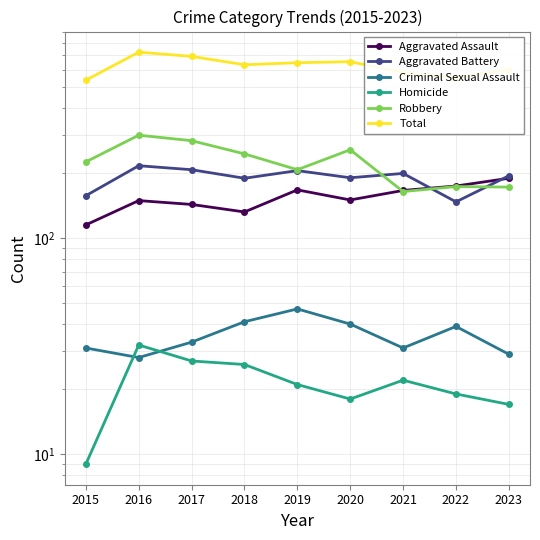

How many interior local peaks does the Aggravated Battery series have?

3